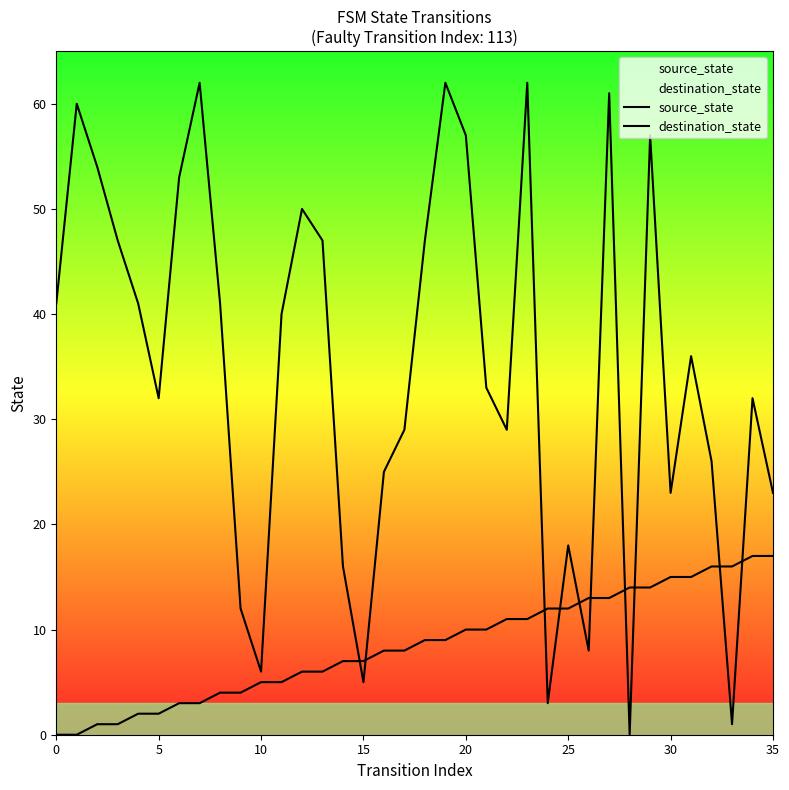

What value does the destination_state series have at 34?

32